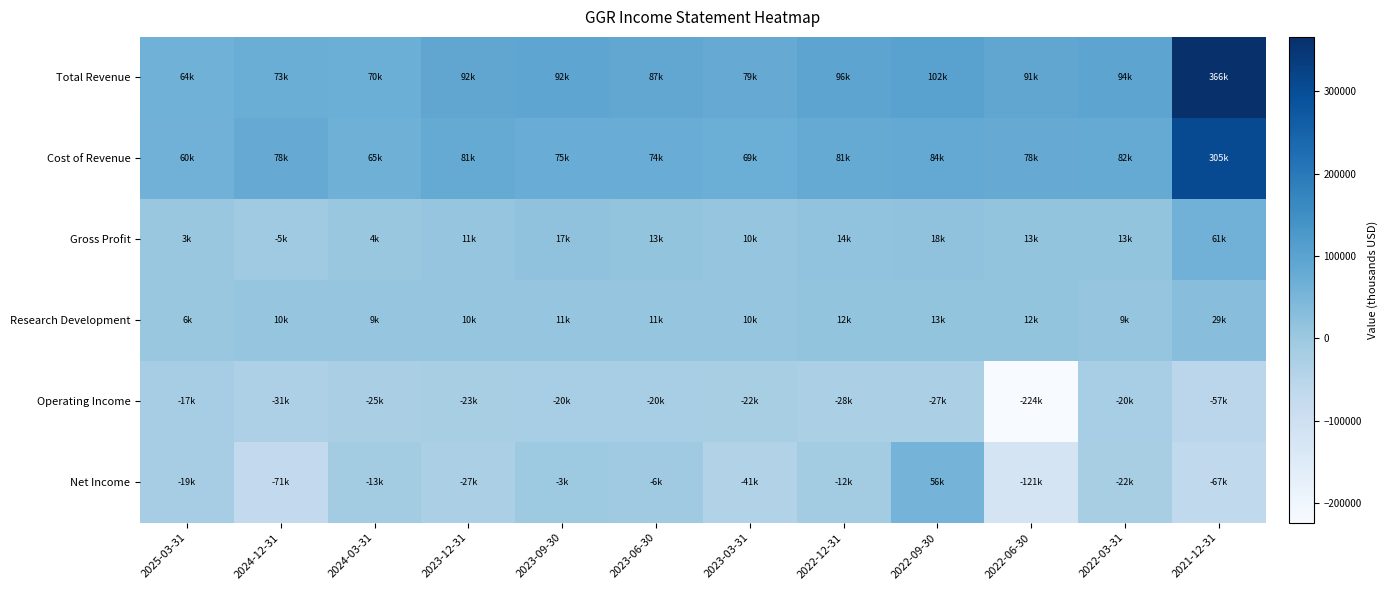

Rank the series by their maximum value, from highest to lowest.

Total Revenue, Cost of Revenue, Gross Profit, Net Income, Research Development, Operating Income